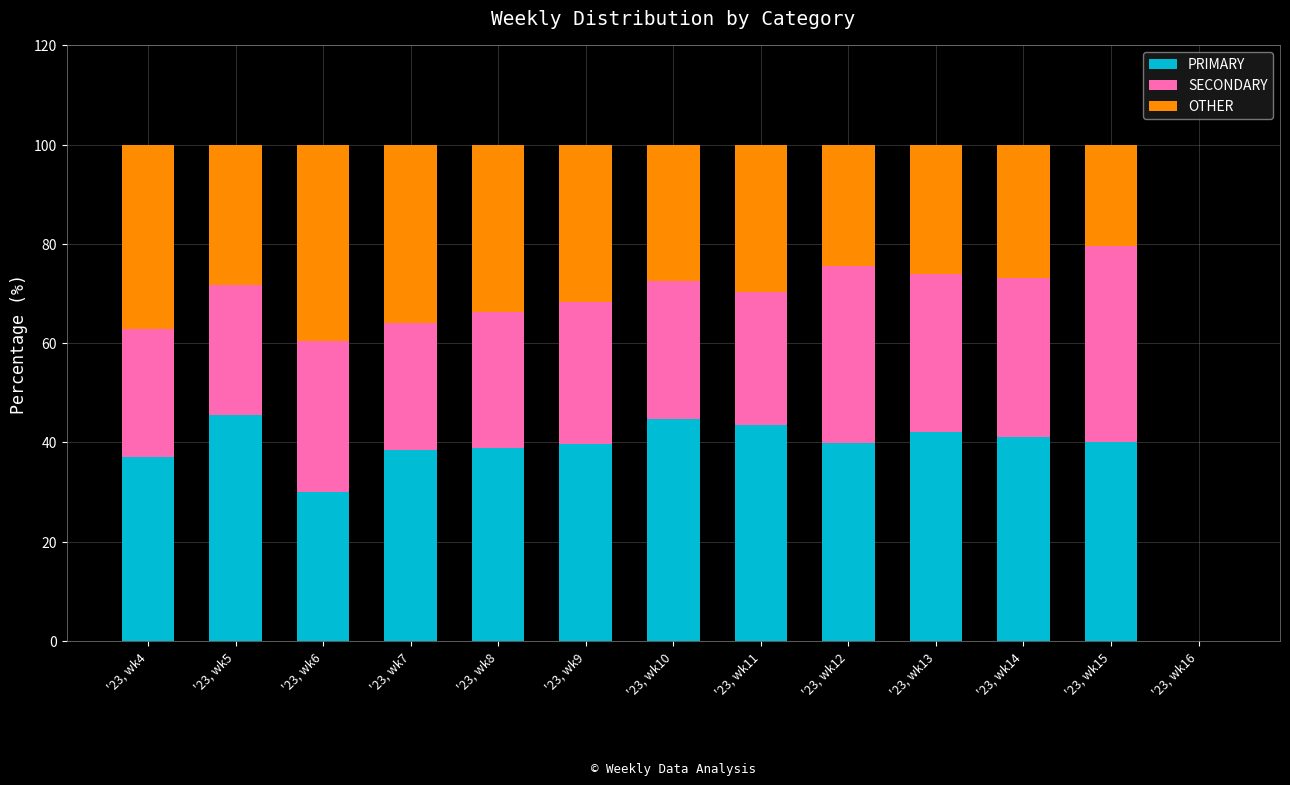

What is the maximum value for PRIMARY?

45.5